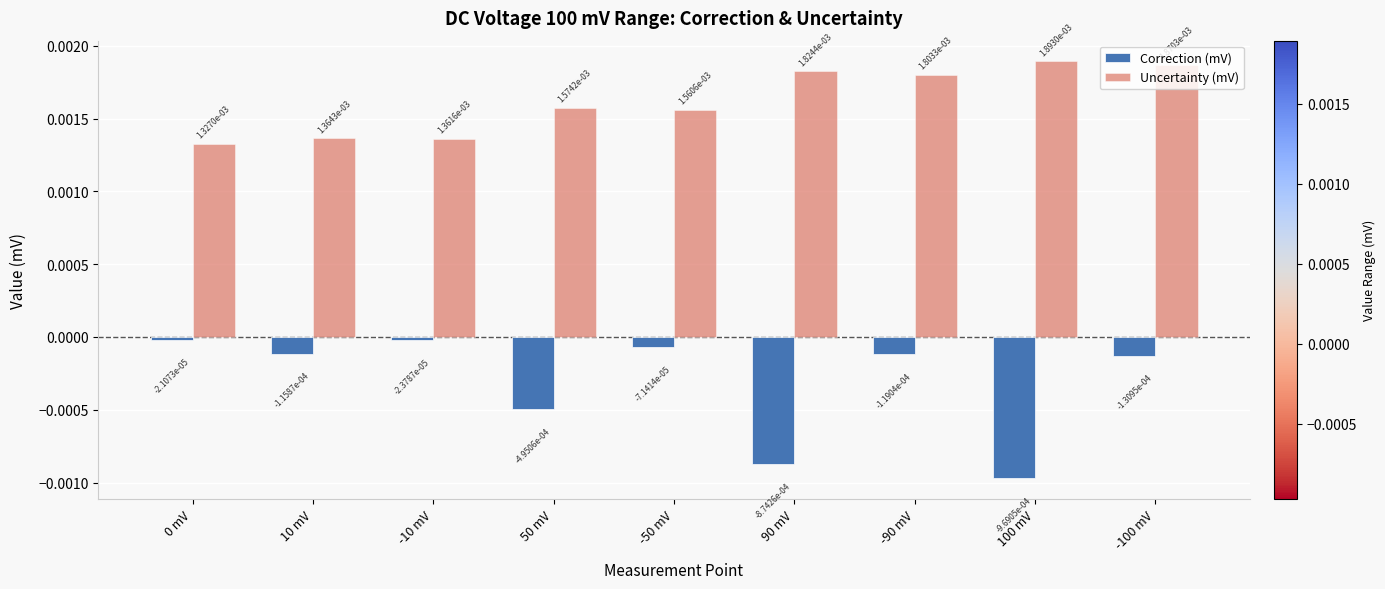

Which series has the largest range (max minus min)?

Correction (mV)